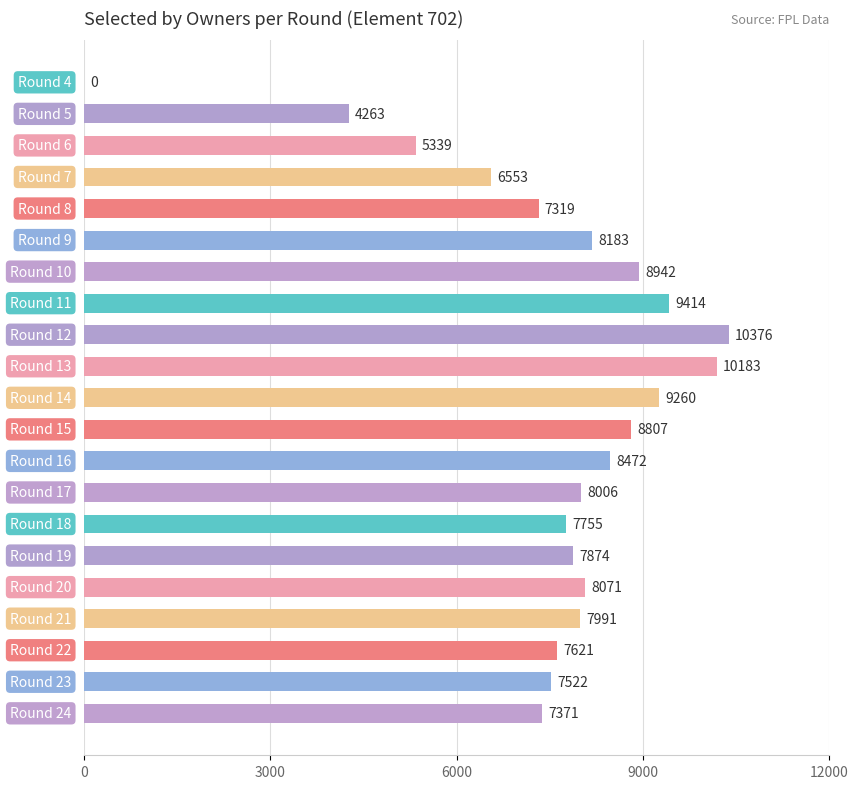

How many data points does each series have?

21